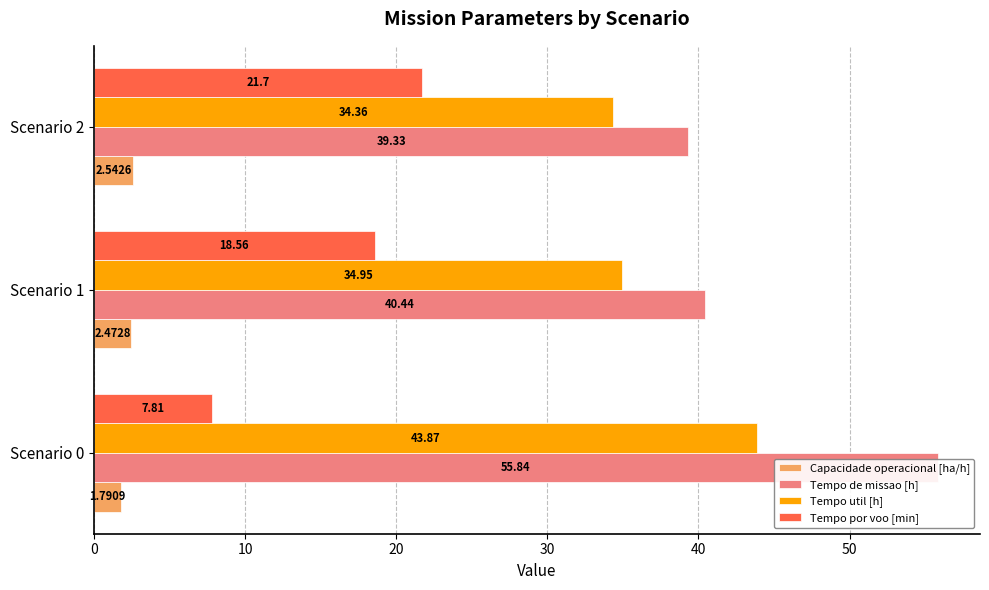

Does the chart contain stacked bars?

No